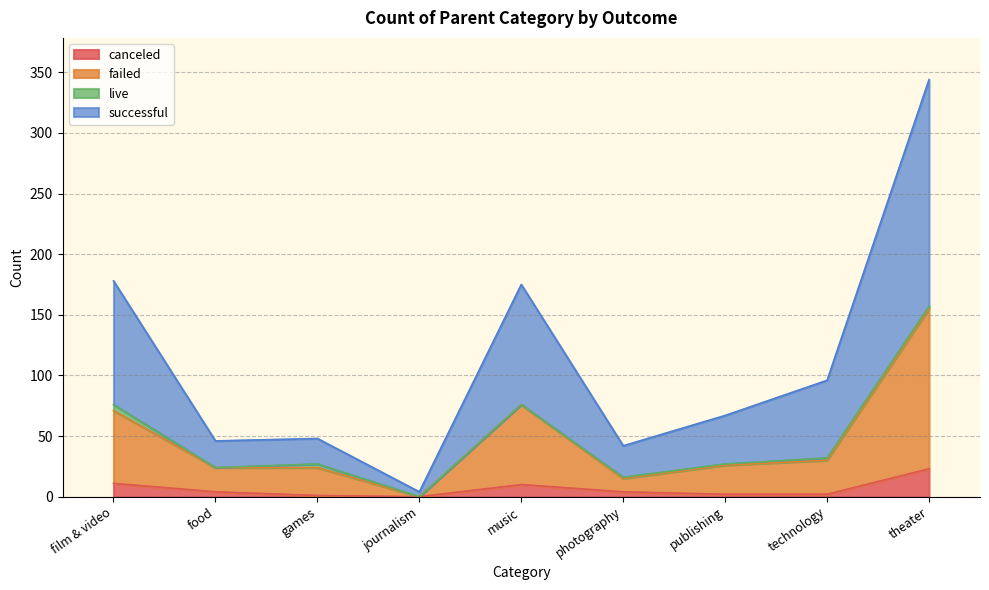

True or false: failed has more than 2 points higher than both neighbors.

False